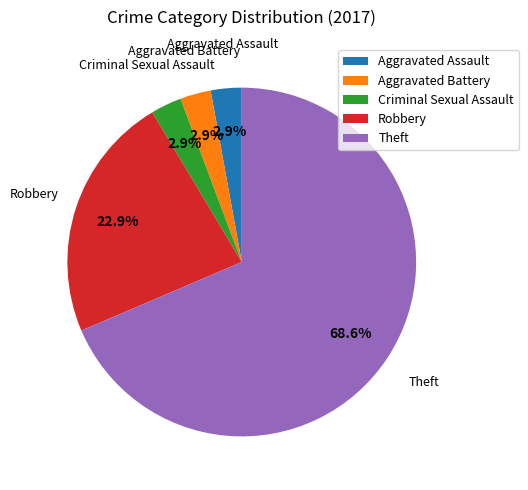

To the nearest percent, what portion does Aggravated Battery represent?

3%